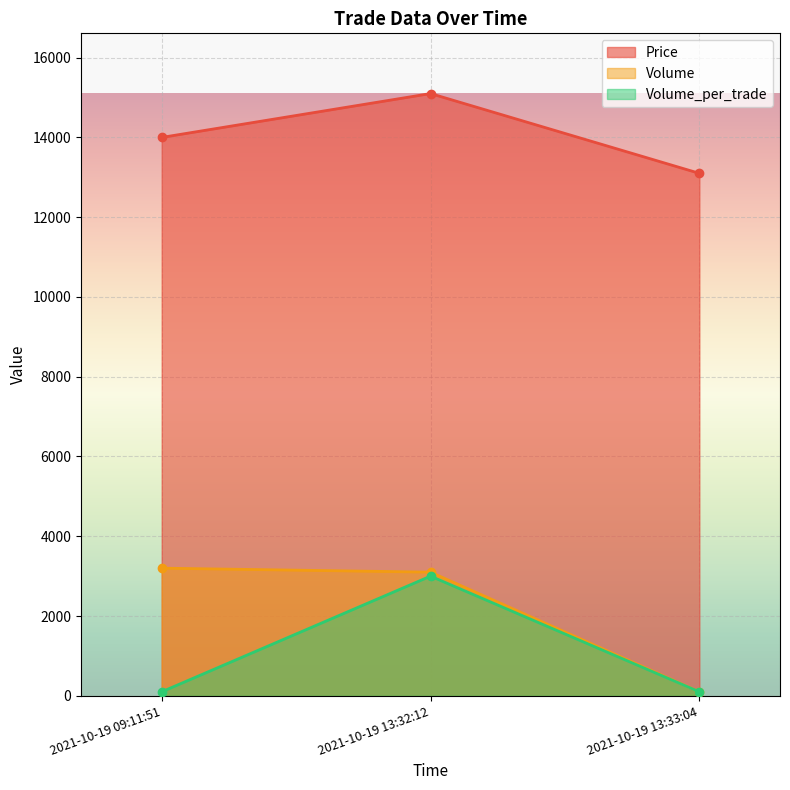

Is the value of Volume_per_trade at 2021-10-19 13:33:04 greater than the value of Price at 2021-10-19 13:32:12?

No